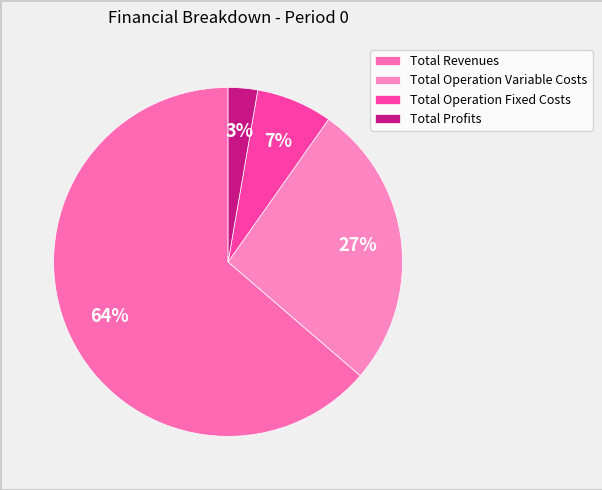

Which category has the smallest portion of the pie?

Total Profits